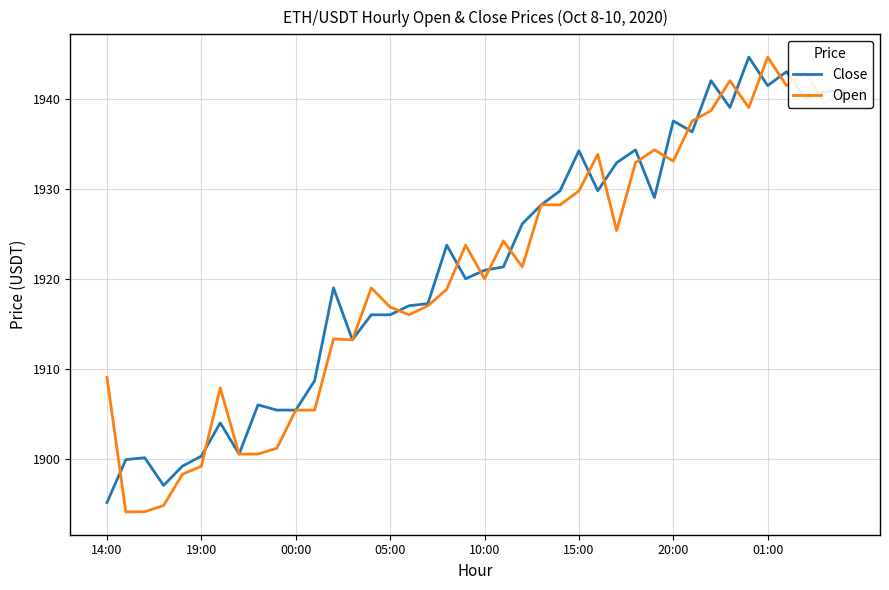

Which series has the widest spread of values?

Open